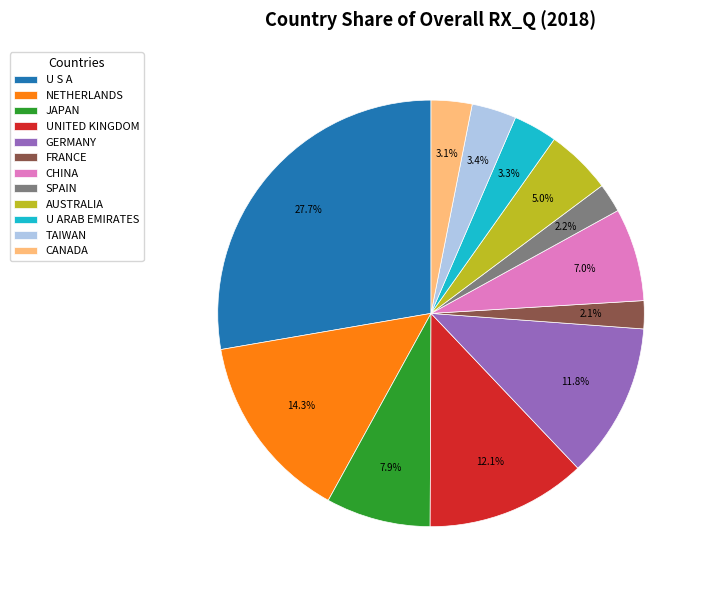

To the nearest percent, what is the difference between the UNITED KINGDOM and SPAIN slice percentages?

10%